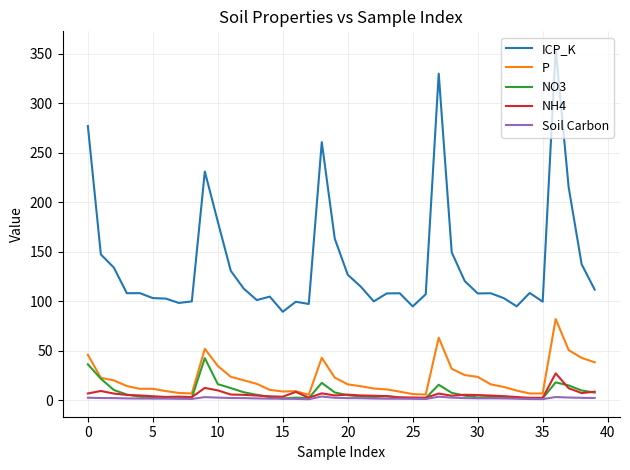

True or false: ICP_K and NO3 cross at least once.

False